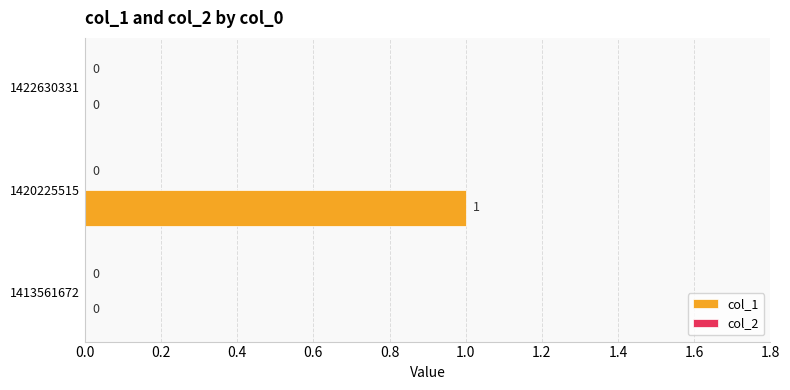

How many distinct data groups are displayed?

1